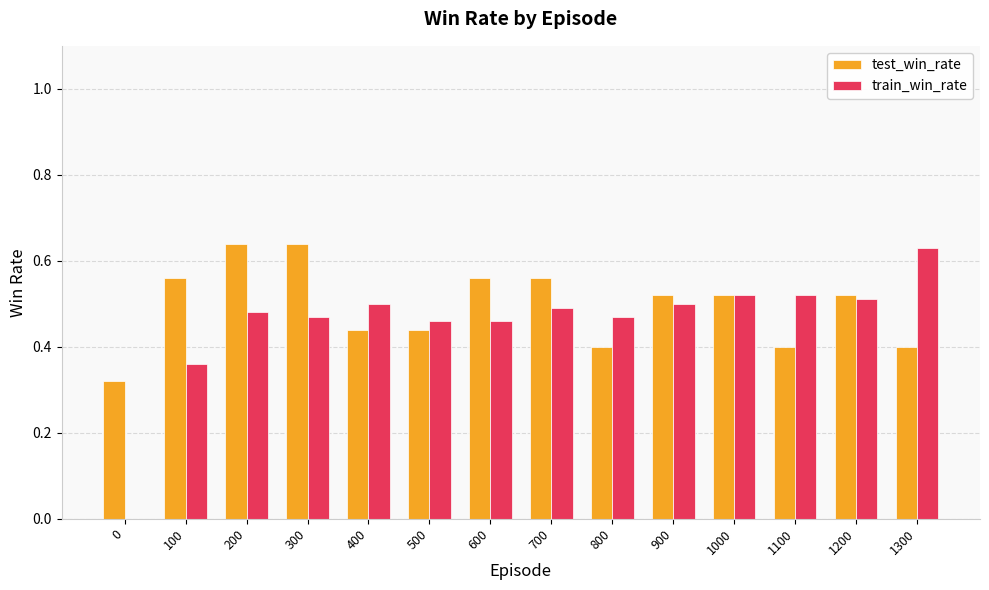

What is the sum of the test_win_rate values at 100 and 900?

1.1